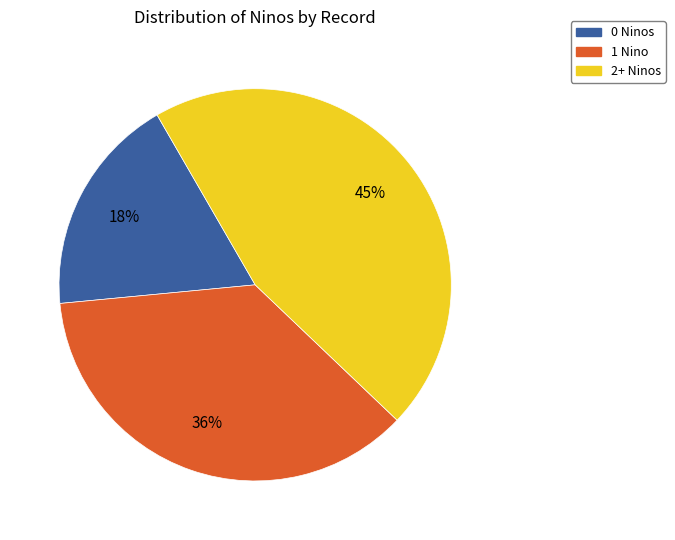

Is there any slice that represents more than half of the pie?

No